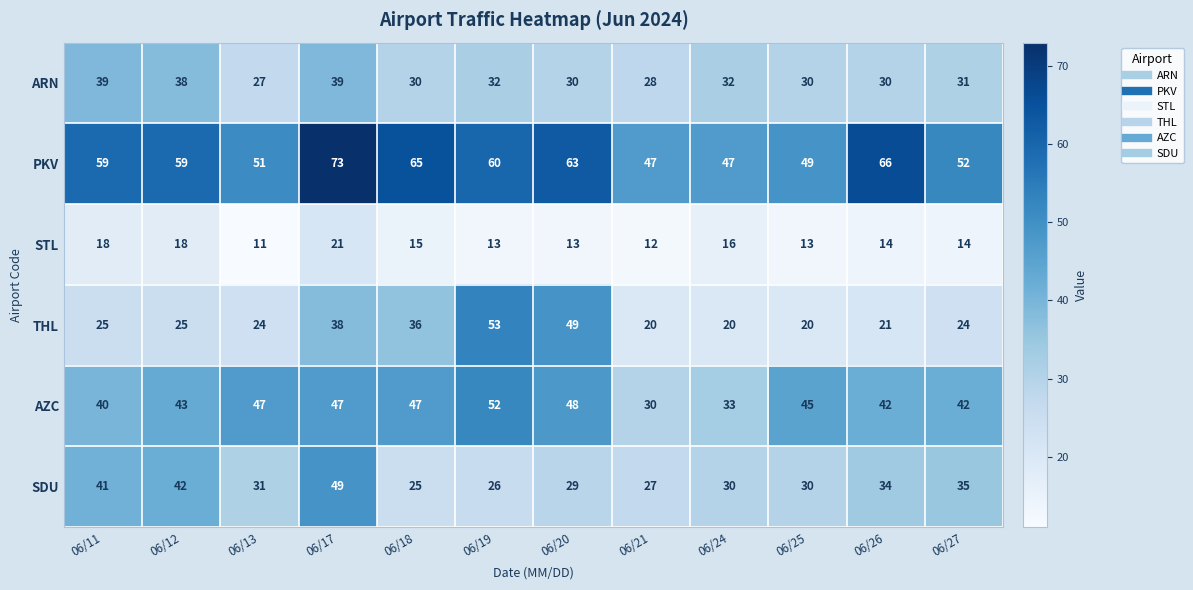

At how many categories does at least one series exceed 71?

1